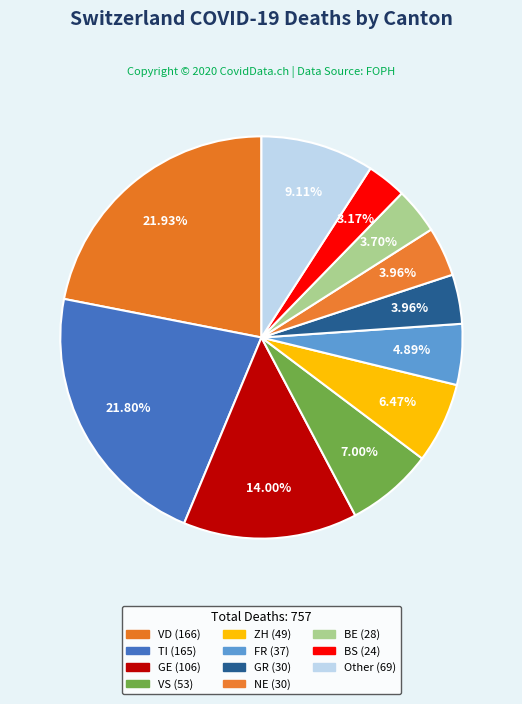

Count the number of slices in the pie.

11